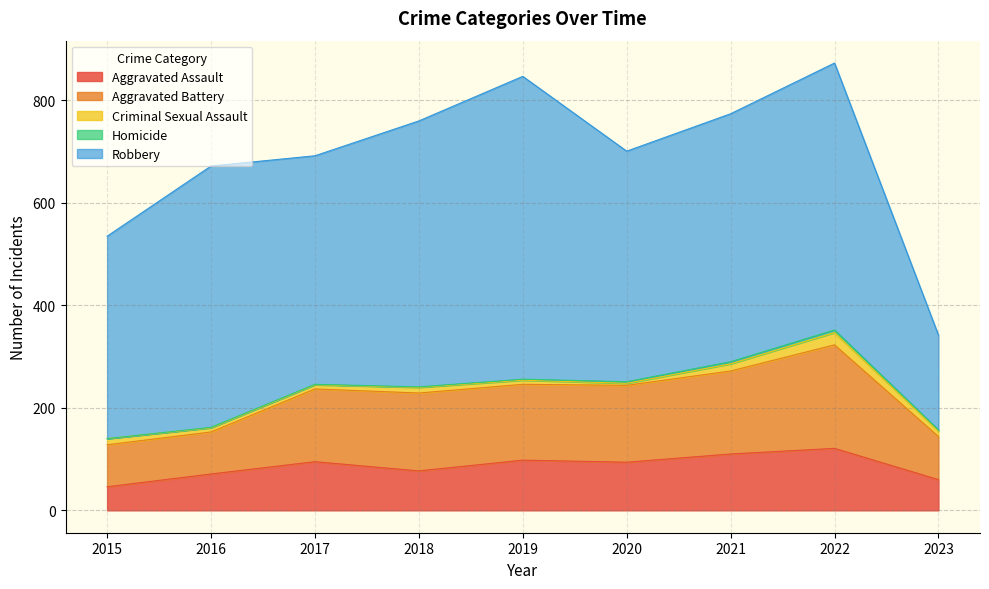

Is it true that Robbery equals 521 at 2022?

True